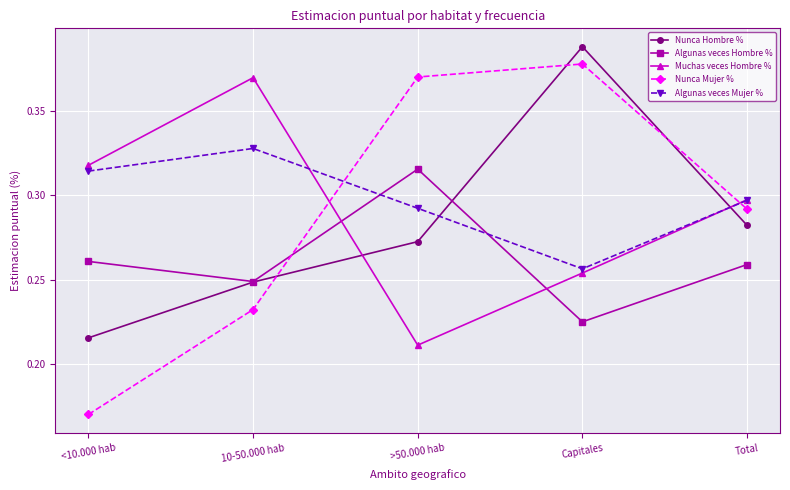

Rank the series by their maximum value, from highest to lowest.

Nunca Hombre %, Nunca Mujer %, Muchas veces Hombre %, Algunas veces Mujer %, Algunas veces Hombre %